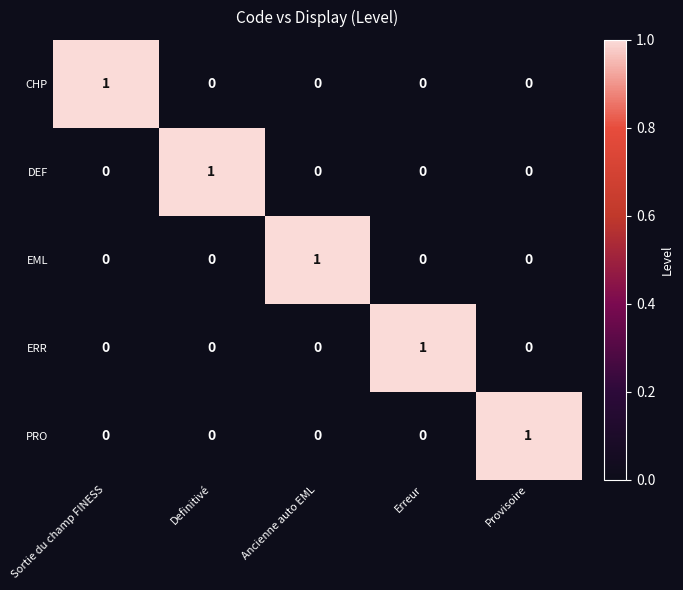

Count the ERR values in the range 0 to 1.

5